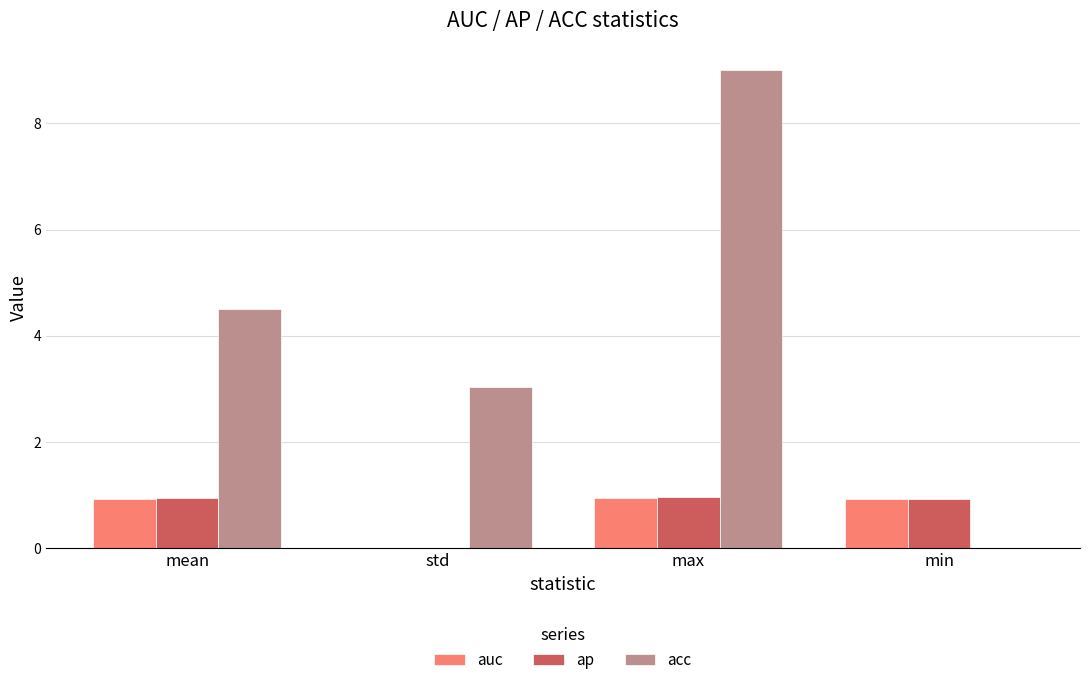

True or false: auc has a value of 1.0 at max.

True